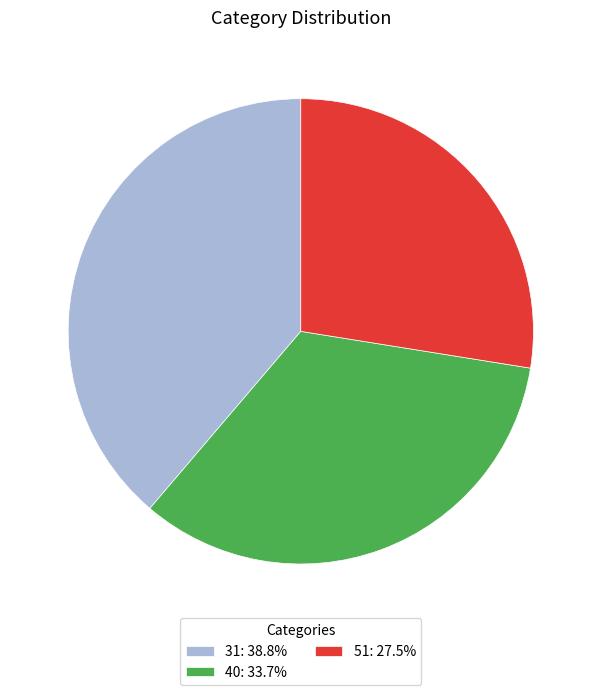

How many slices are in this pie chart?

3